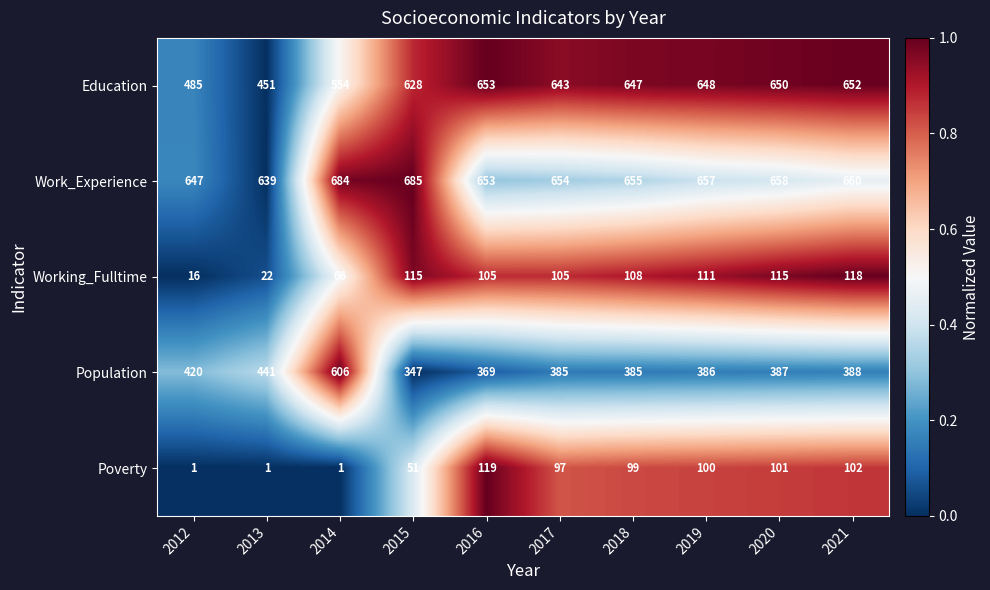

What is the minimum value for Education?

451